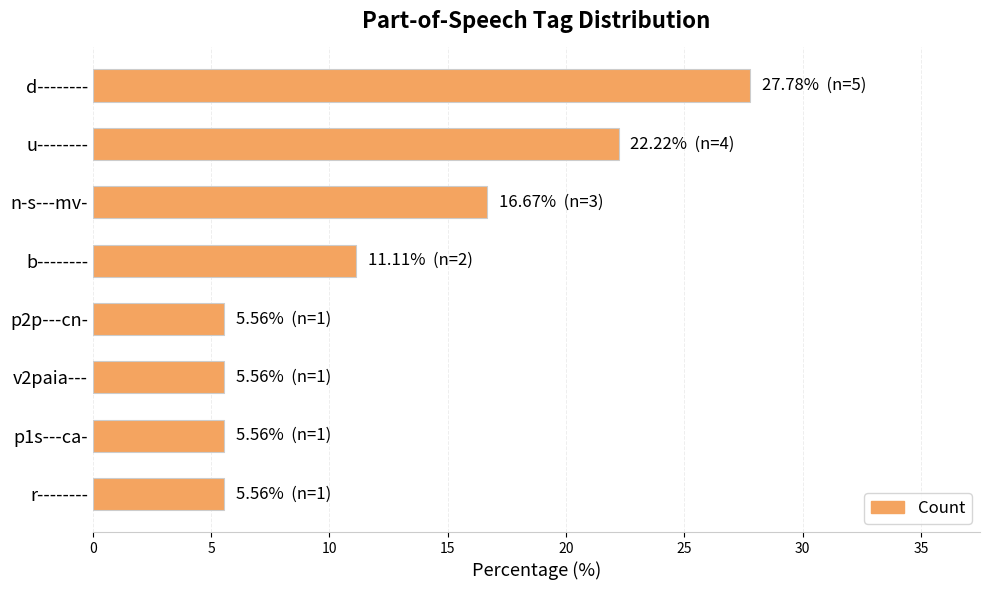

Which has a higher value, u-------- or d--------?

d--------